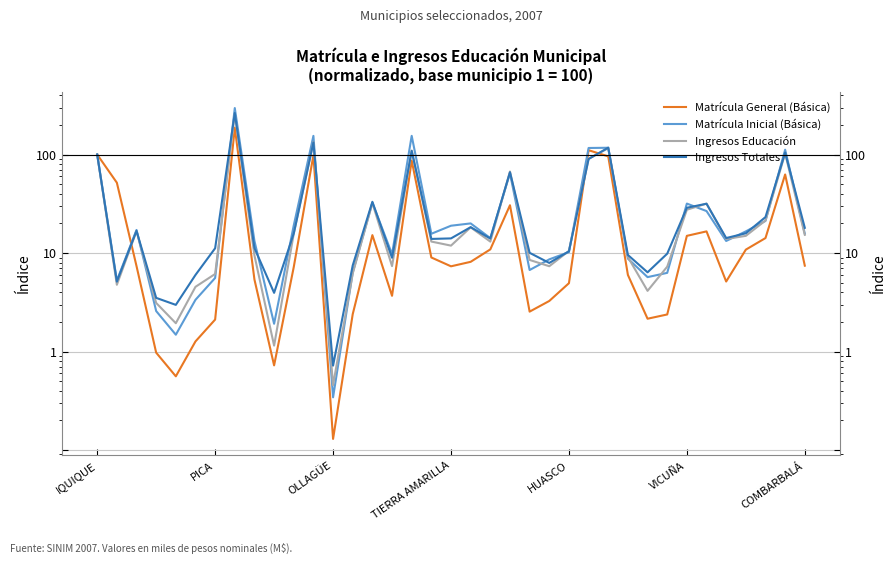

The value of Matrícula General (Básica) at 32 is 7.8. True or false?

False